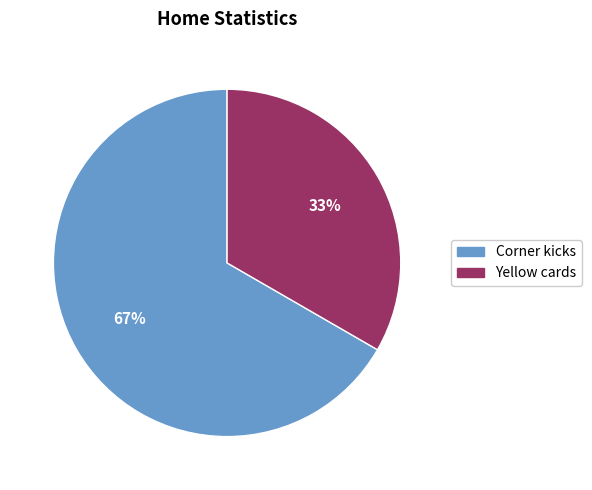

Which category has the biggest portion of the pie?

Corner kicks